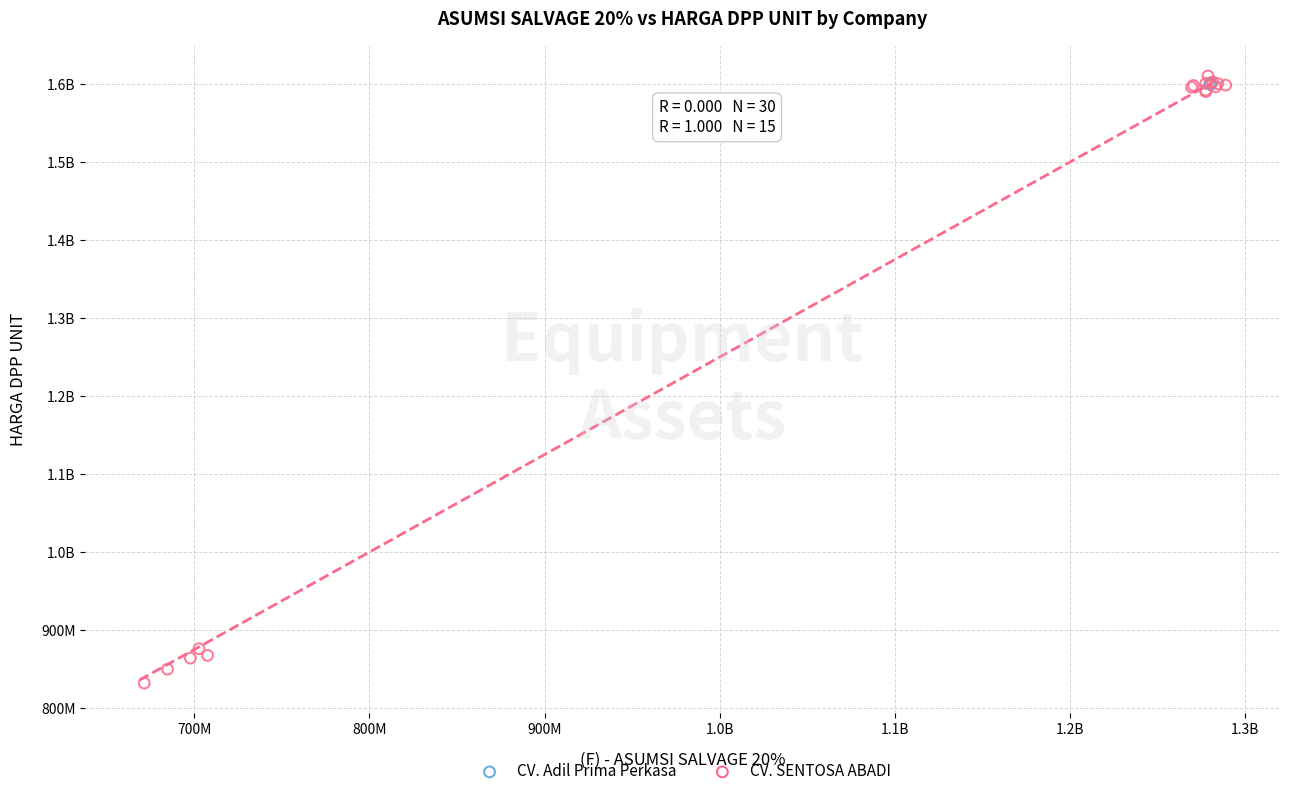

What are all the series names shown in the legend?

CV. Adil Prima Perkasa, CV. SENTOSA ABADI